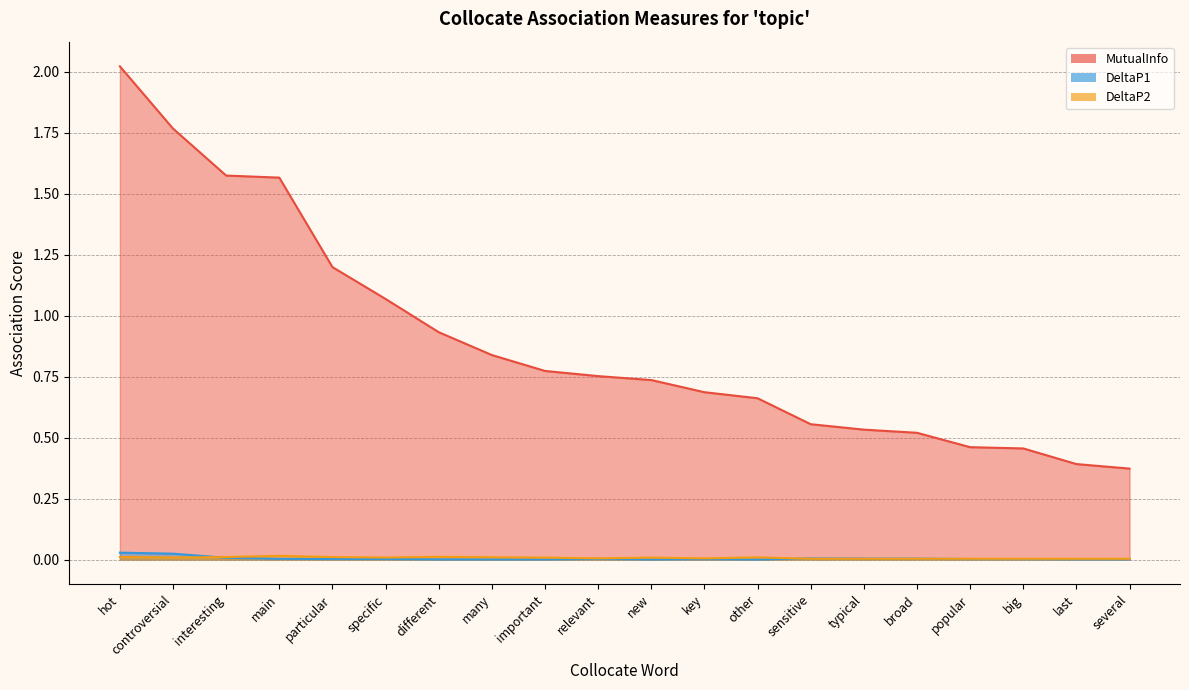

Where is the first local maximum for DeltaP1?

relevant